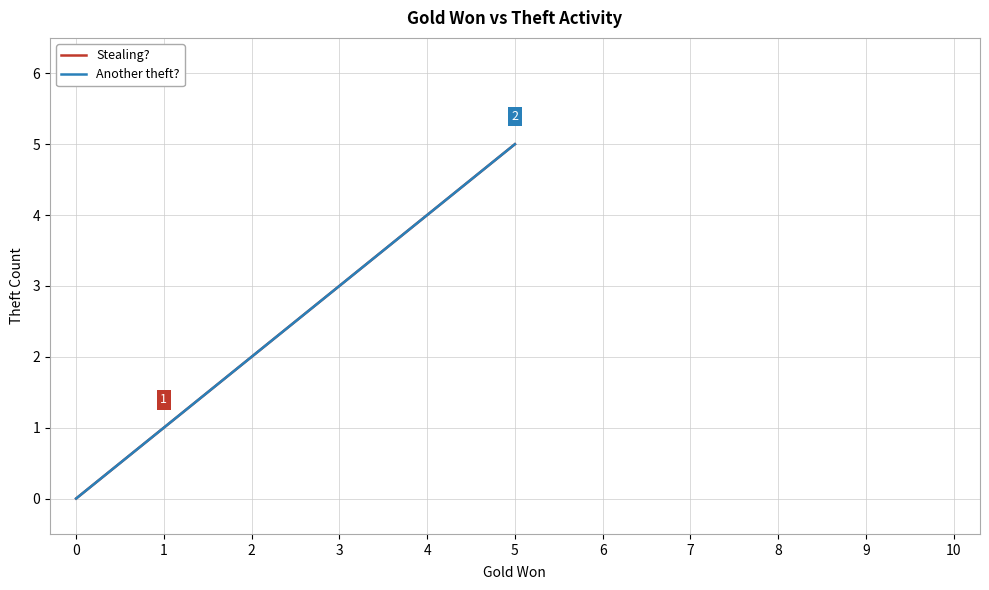

Is the value of Another theft? at 1 greater than the value of Stealing? at 1?

No